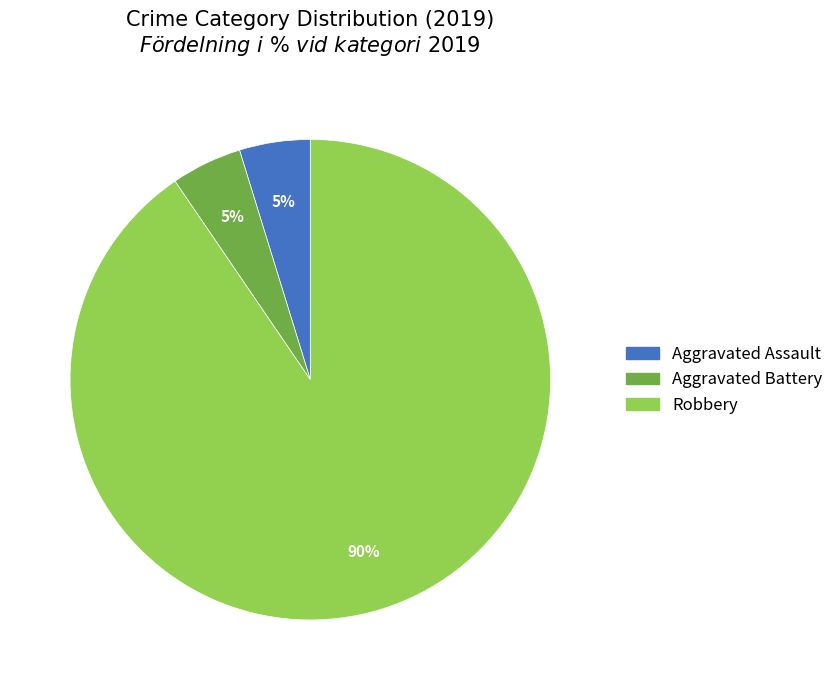

Is there any slice that represents more than half of the pie?

Yes